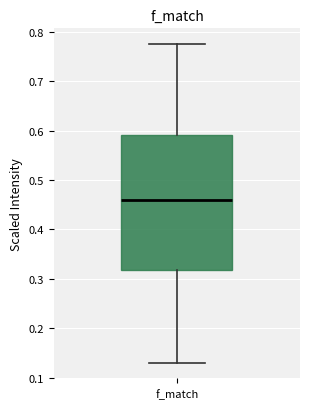

Where is the lower edge of the box for f_match on the y-axis? The values are not printed on the chart, so give them approximately, as read against the axis.

0.32